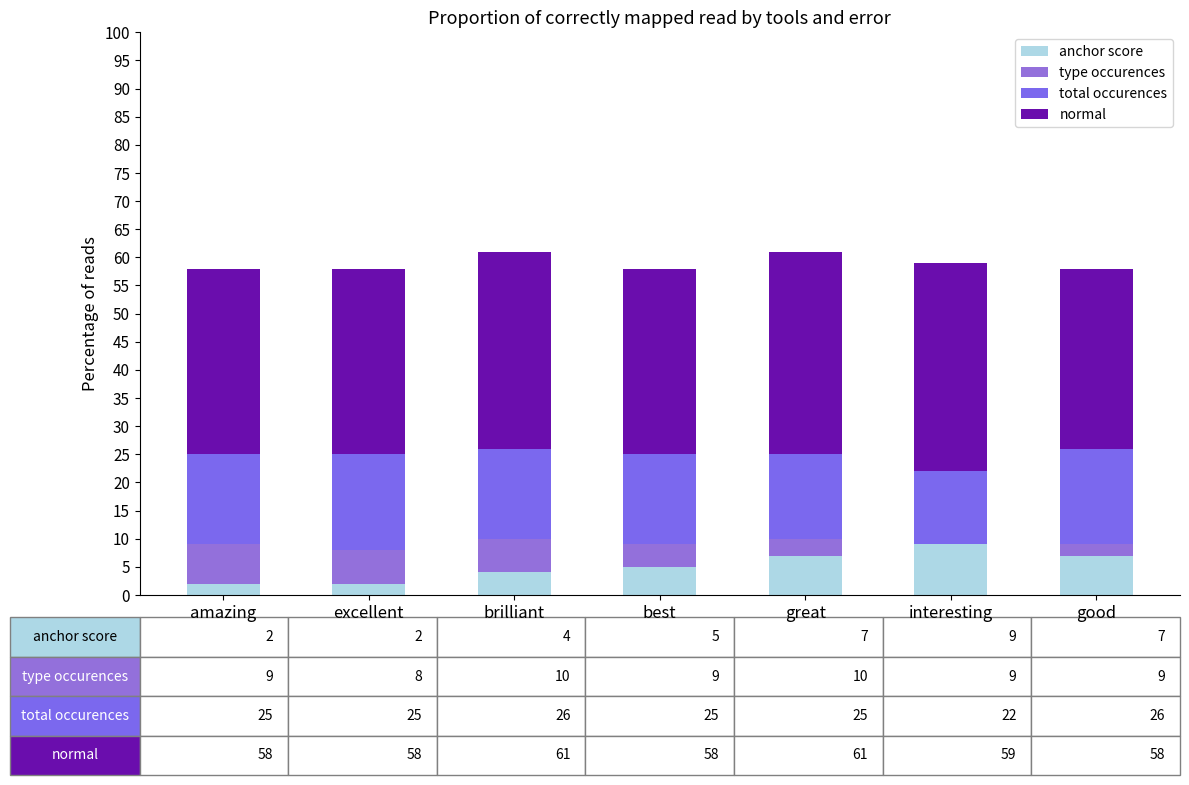

What is the total value across all series at excellent?

58